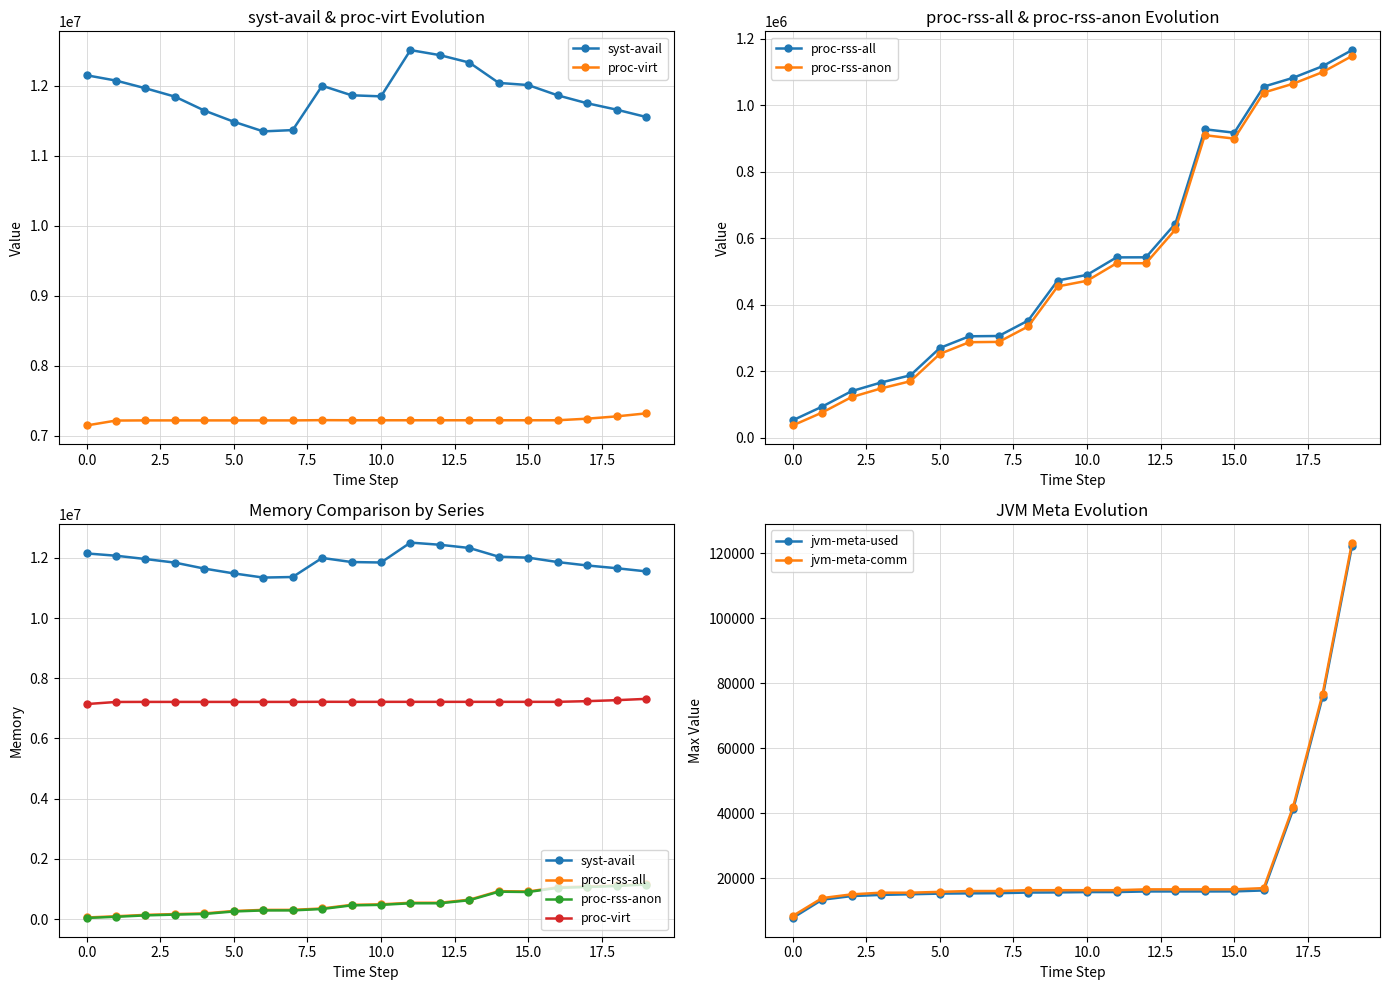

What is the lowest value of the jvm-meta-used series?

7841